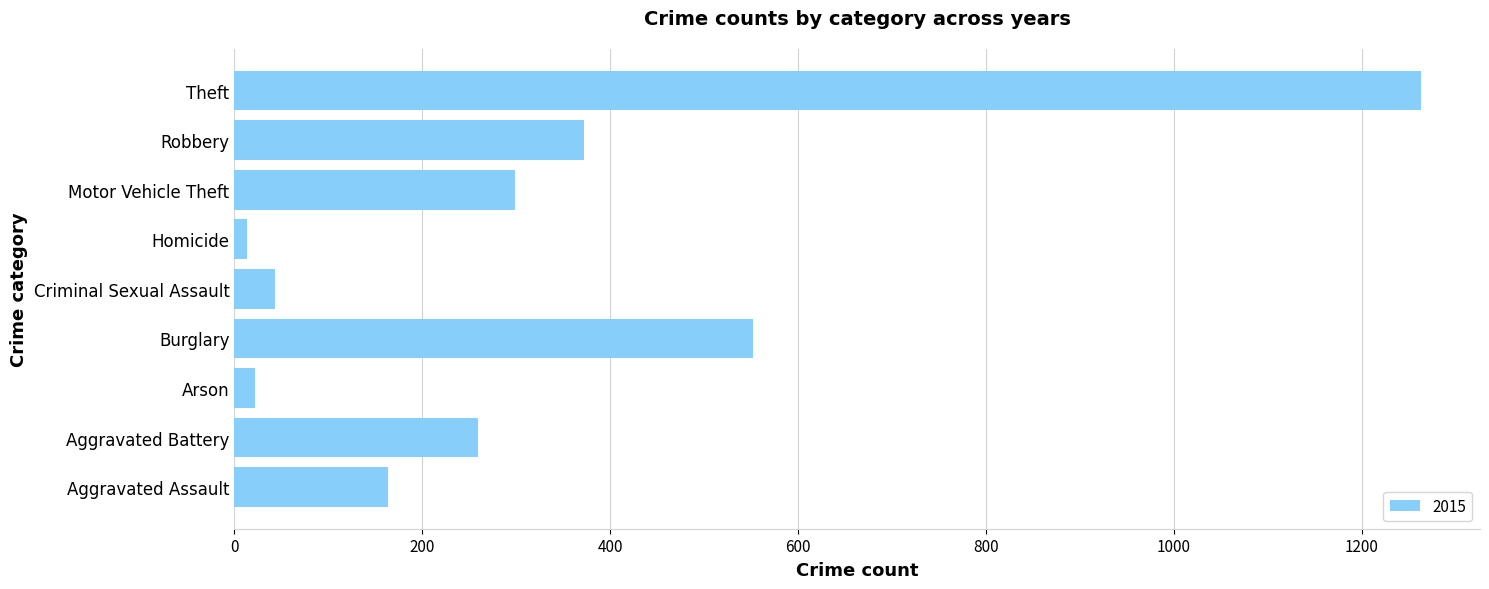

What is the ratio of the value at Theft to the value at Criminal Sexual Assault?

29.4